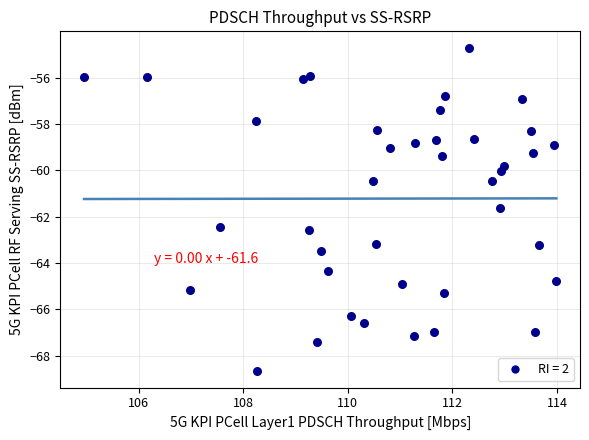

What is the range of Y values (max minus min)?

14.0